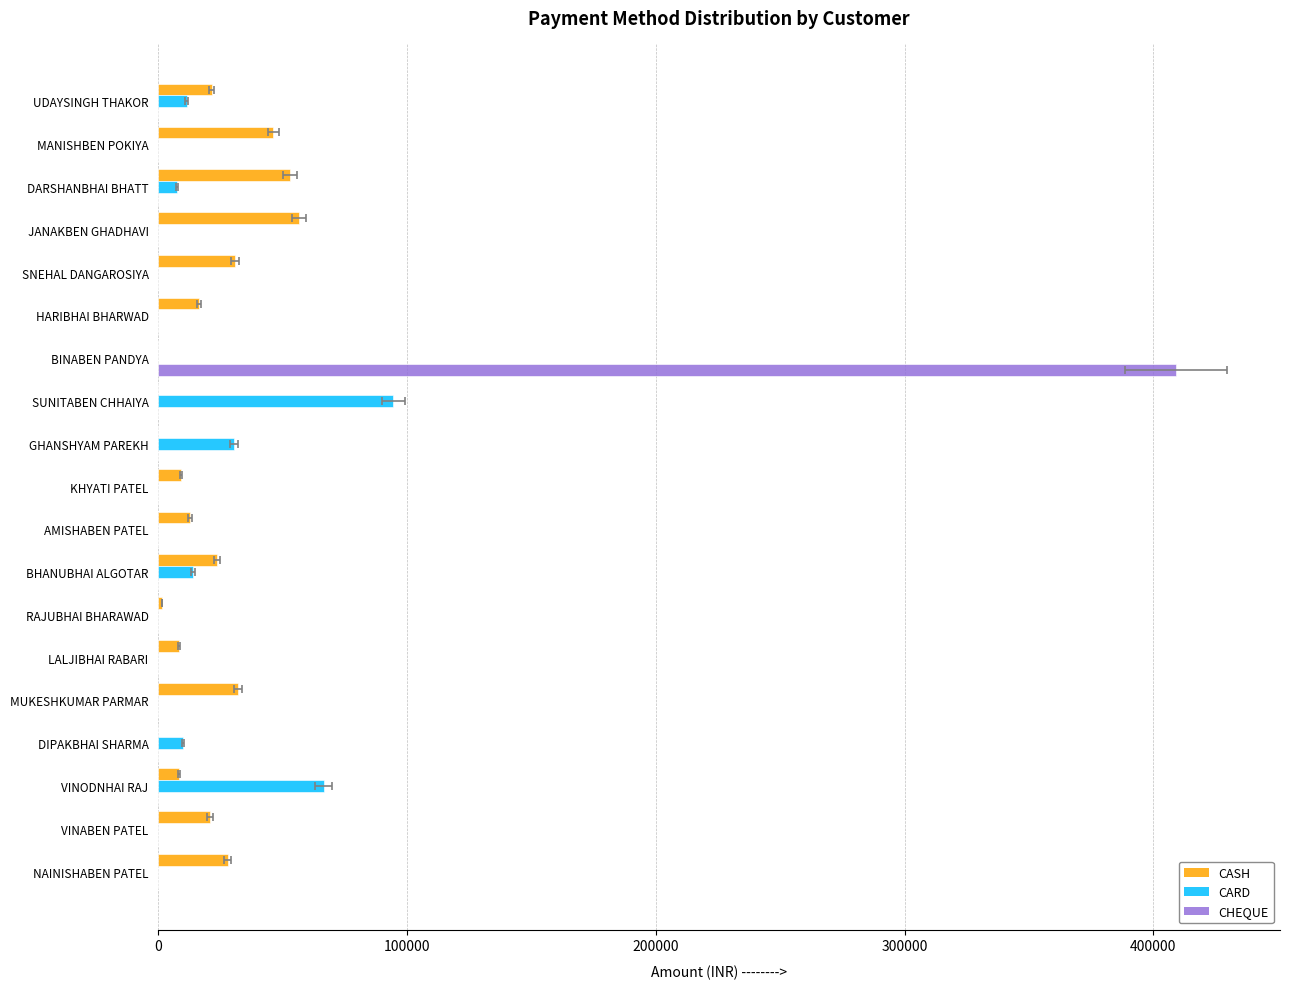

What is the difference between the maximum and second lowest values in the CHEQUE series?

409000